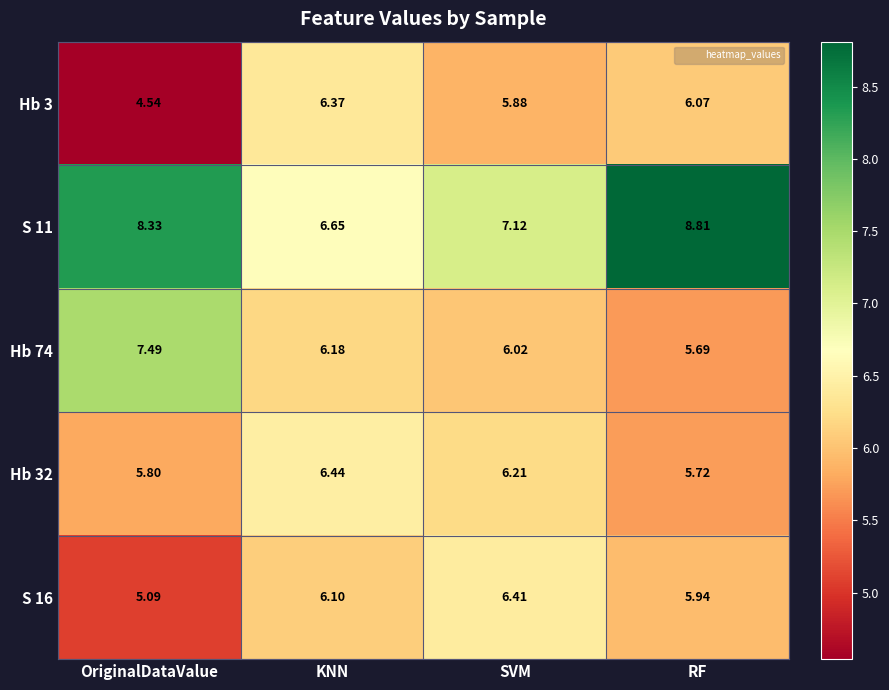

At which label does Hb 74 reach its minimum?

RF